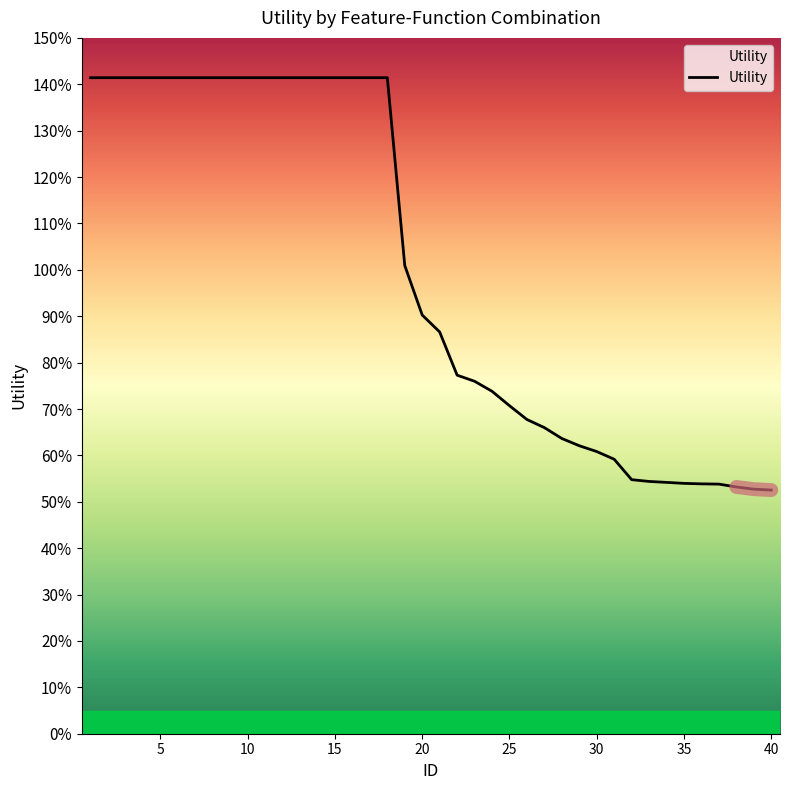

Reading left to right, transcribe all the data shown in this chart.

1.4	1.4	1.4	1.4	1.4	1.4	1.4	1.4	1.4	1.4	1.4	1.4	1.4	1.4	1.4	1.4	1.4	1.4	1.0	0.9	0.9	0.8	0.8	0.7	0.7	0.7	0.7	0.6	0.6	0.6	0.6	0.5	0.5	0.5	0.5	0.5	0.5	0.5	0.5	0.5